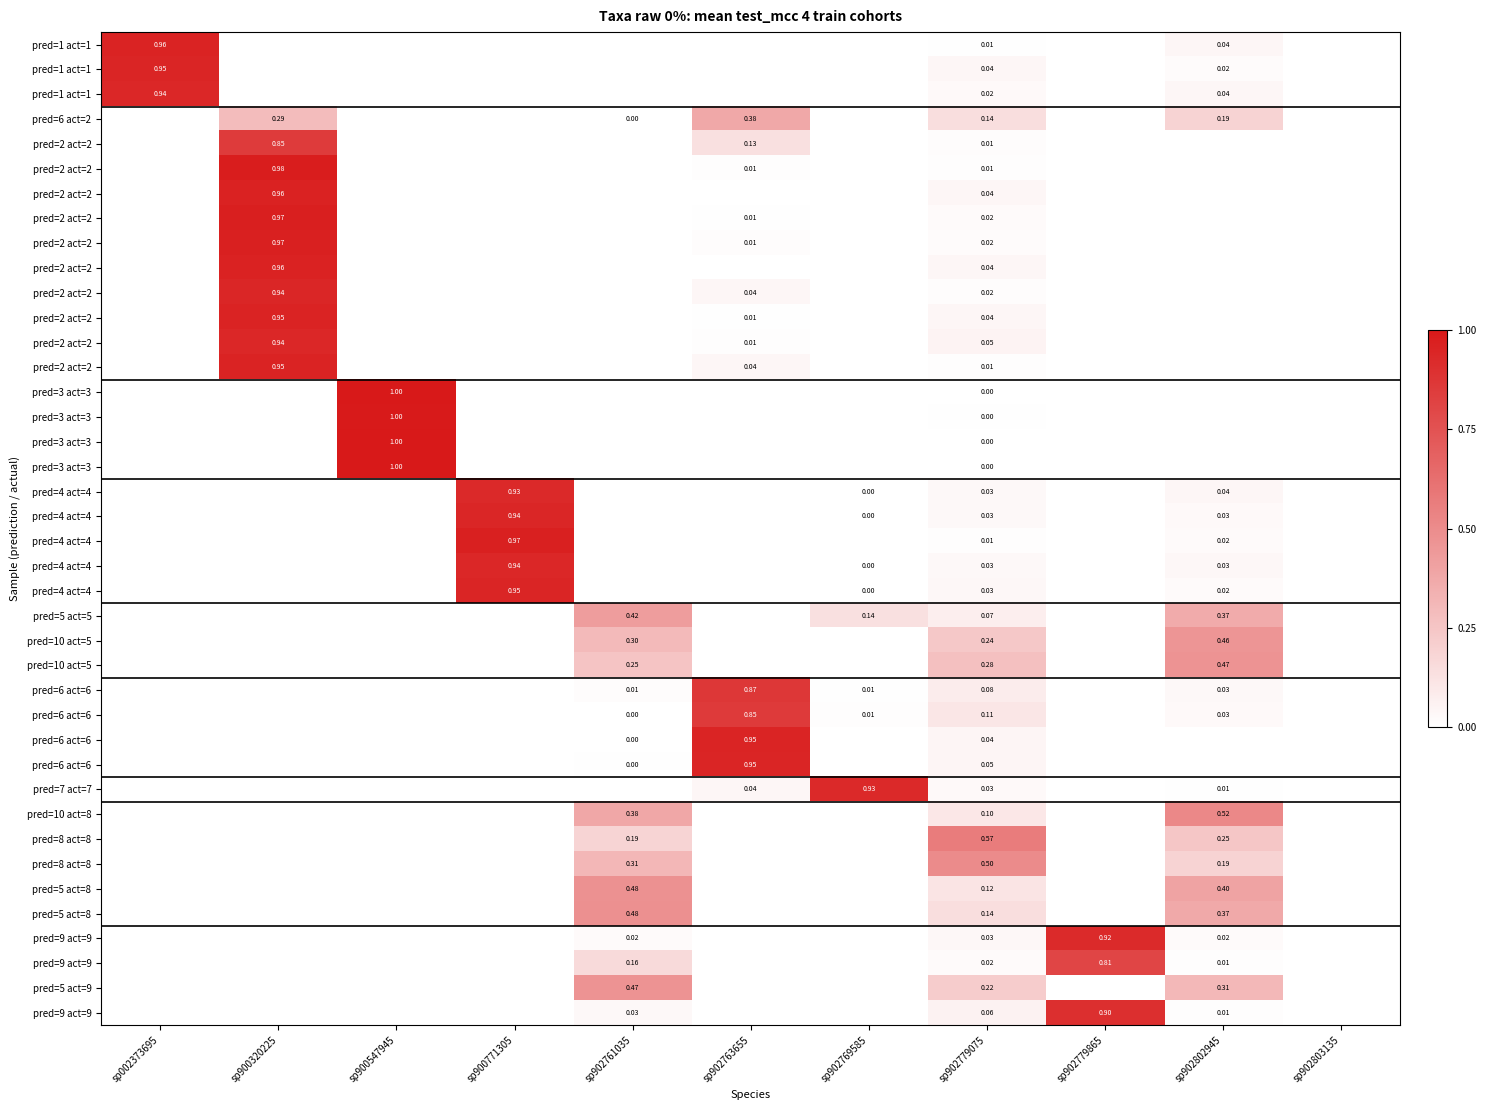

At which category is the sum across all series the highest?

sp900320225